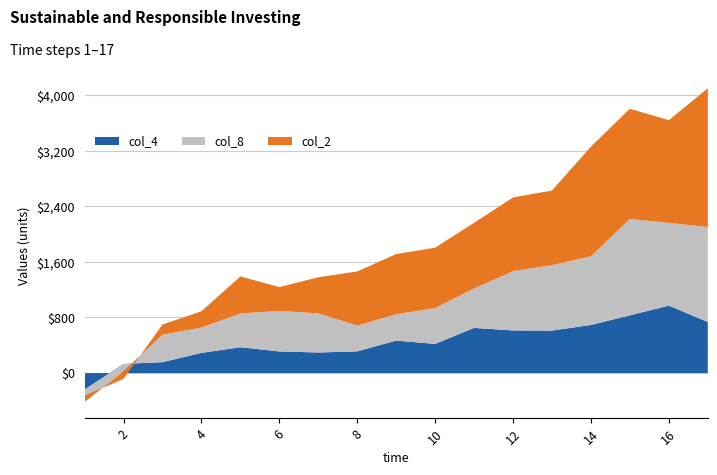

Reading left to right, what are all the values shown in this chart?

col_4: 1=-239.0	2=131.0	3=157.1	4=289.9	5=371.9	6=311.5	7=296.0	8=312.4	9=467.8	10=419.6	11=650.2	12=613.4	13=611.2	14=693.1	15=830.7	16=971.1	17=735.0
col_8: 1=-177.0	2=-107.7	3=395.0	4=364.9	5=485.9	6=584.2	7=562.6	8=371.2	9=379.2	10=515.9	11=567.8	12=854.1	13=941.7	14=988.2	15=1388.8	16=1191.2	17=1366.7
col_2: 1=90.4	2=-107.9	3=146.7	4=234.7	5=532.9	6=342.2	7=520.4	8=779.3	9=865.6	10=868.7	11=945.5	12=1059.5	13=1075.1	14=1578.4	15=1585.6	16=1477.7	17=1997.7